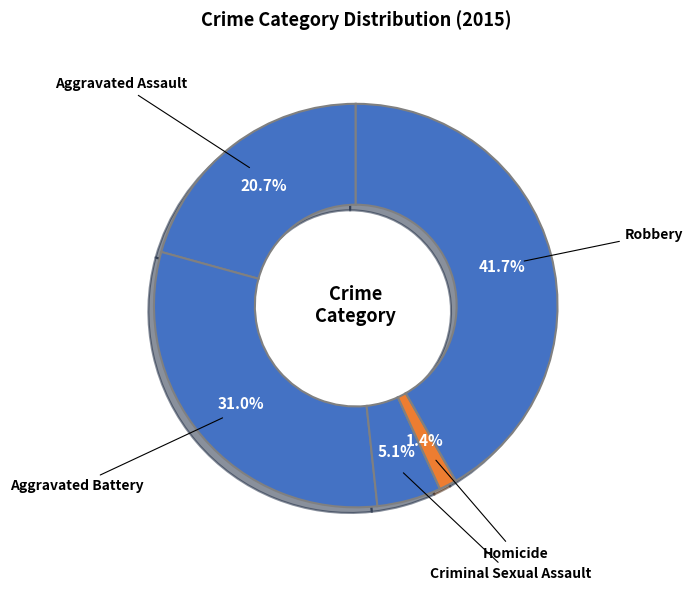

Which slice is the smallest?

Homicide